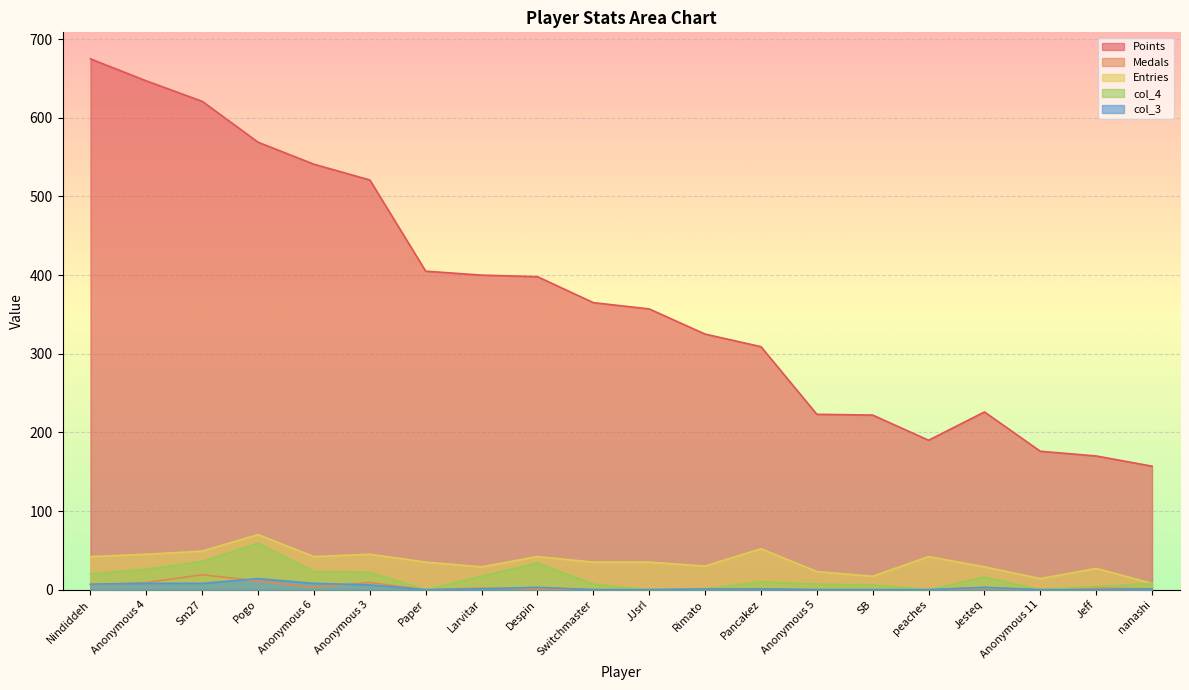

Reading left to right, what are all the values shown in this chart?

Points: Nindiddeh=675	Anonymous 4=647	Sm27=621	Pogo=569	Anonymous 6=541	Anonymous 3=521	Paper=405	Larvitar=400	Despin=398	Switchmaster=365	JJsrl=357	Rimato=325	Pancakez=309	Anonymous 5=223	SB=222	peaches=190	Jesteq=226	Anonymous 11=176	Jeff=170	nanashi=157
Medals: Nindiddeh=6	Anonymous 4=9	Sm27=19	Pogo=11	Anonymous 6=3	Anonymous 3=9	Paper=0	Larvitar=2	Despin=1	Switchmaster=0	JJsrl=0	Rimato=0	Pancakez=1	Anonymous 5=0	SB=0	peaches=0	Jesteq=2	Anonymous 11=0	Jeff=2	nanashi=1
Entries: Nindiddeh=42	Anonymous 4=45	Sm27=49	Pogo=70	Anonymous 6=42	Anonymous 3=45	Paper=35	Larvitar=29	Despin=42	Switchmaster=35	JJsrl=35	Rimato=30	Pancakez=52	Anonymous 5=23	SB=17	peaches=42	Jesteq=29	Anonymous 11=14	Jeff=27	nanashi=8
col_4: Nindiddeh=20	Anonymous 4=26	Sm27=36	Pogo=59	Anonymous 6=23	Anonymous 3=22	Paper=0	Larvitar=17	Despin=34	Switchmaster=7	JJsrl=0	Rimato=1	Pancakez=10	Anonymous 5=7	SB=6	peaches=0	Jesteq=16	Anonymous 11=0	Jeff=4	nanashi=8
col_3: Nindiddeh=7	Anonymous 4=8	Sm27=8	Pogo=14	Anonymous 6=8	Anonymous 3=6	Paper=0	Larvitar=1	Despin=3	Switchmaster=0	JJsrl=0	Rimato=1	Pancakez=1	Anonymous 5=0	SB=0	peaches=0	Jesteq=3	Anonymous 11=0	Jeff=0	nanashi=1